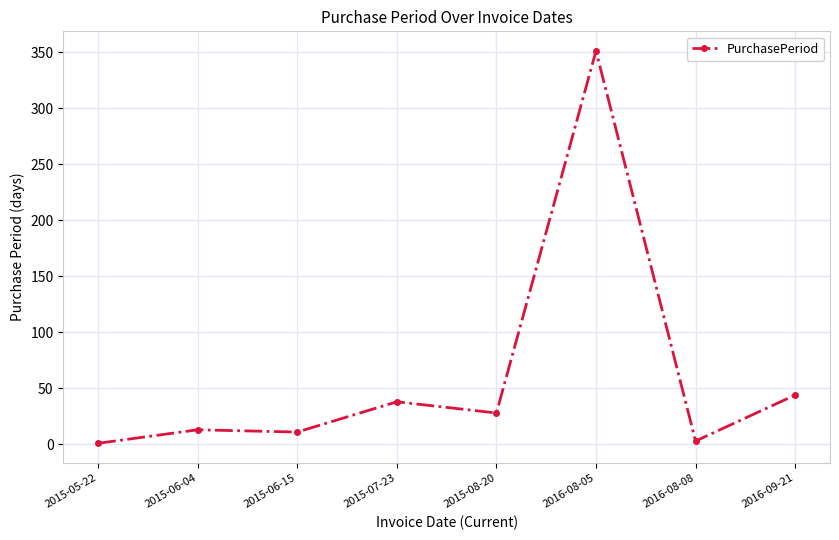

What is the label of the 6th point from the right?

2015-06-15